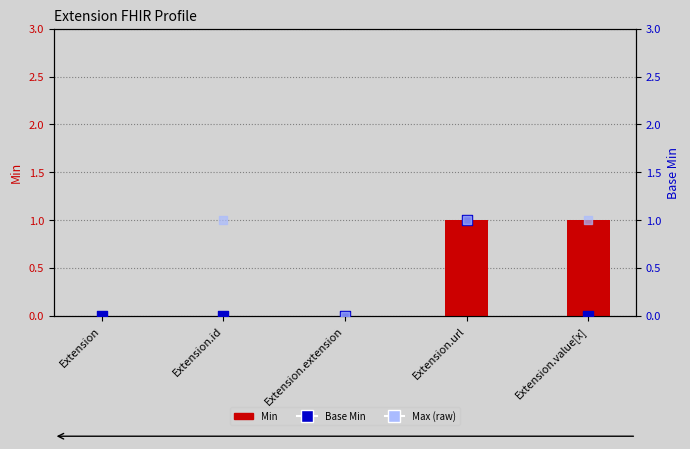

What are all the series names shown in the legend?

Min, Base Min, Max (raw)